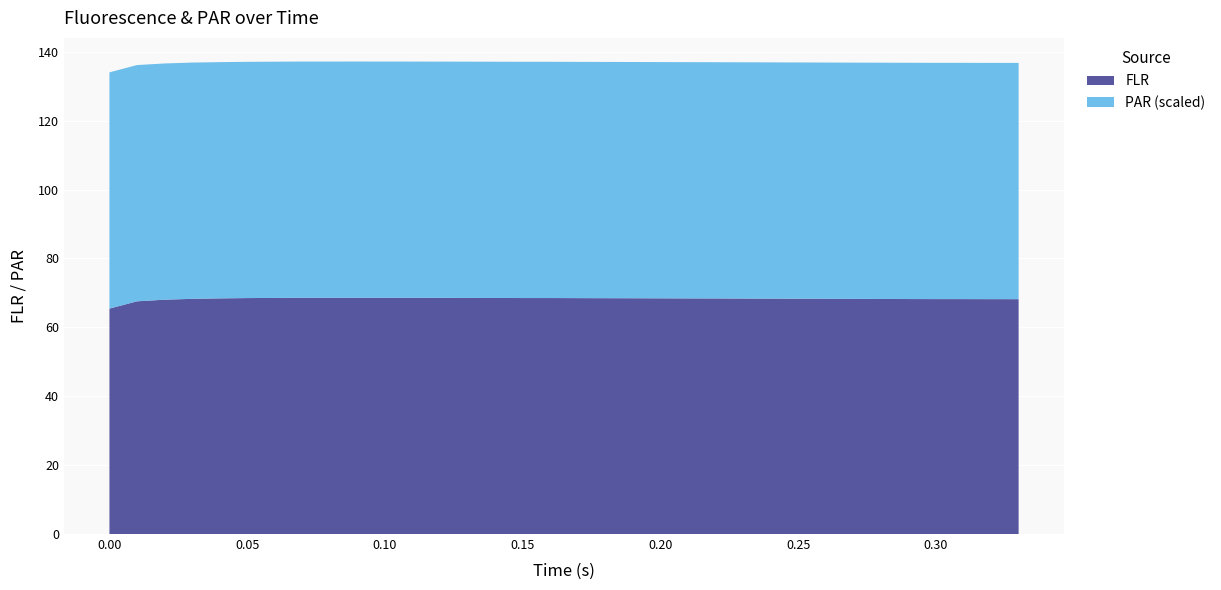

What is the highest value of the FLR series?

68.6